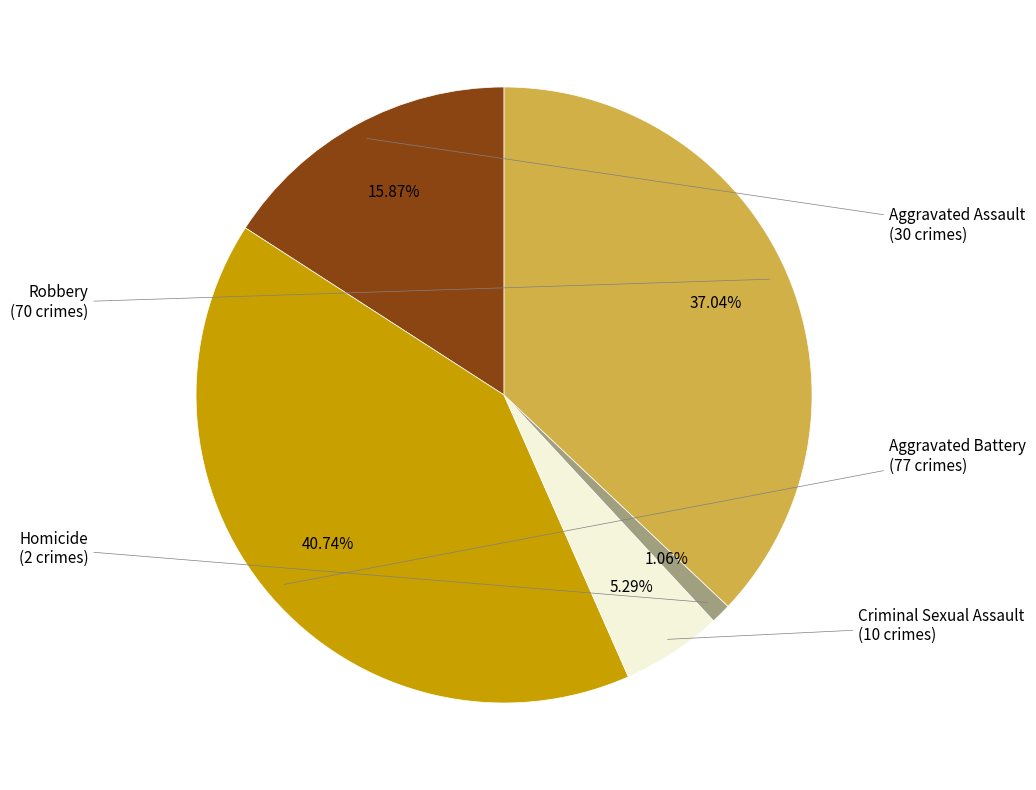

Is it true that Homicide is 1% of the pie?

True